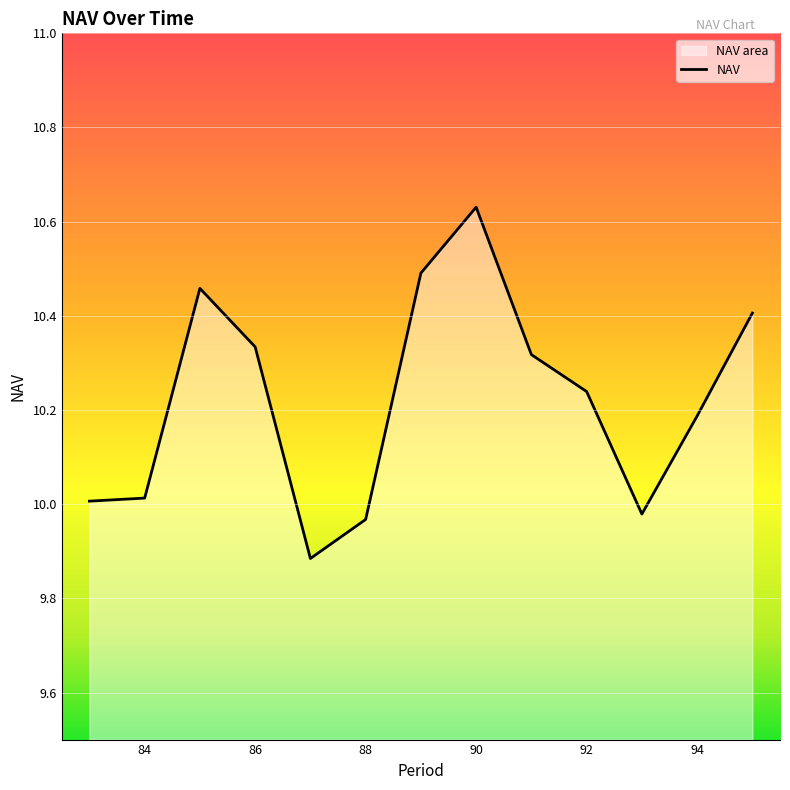

How many values are below 10?

3